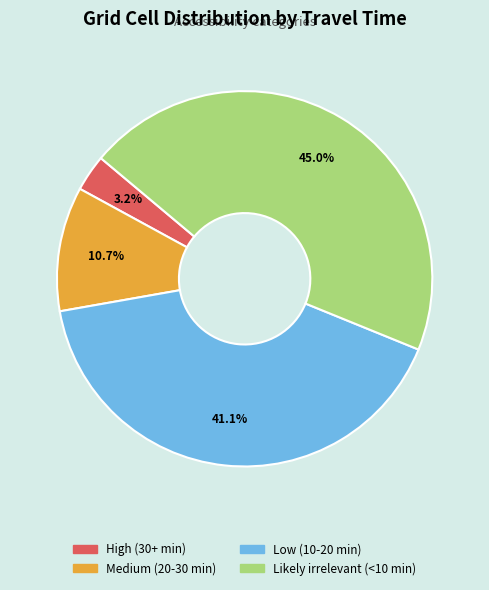

Between Medium (20-30 min) and High (30+ min), which is larger?

Medium (20-30 min)